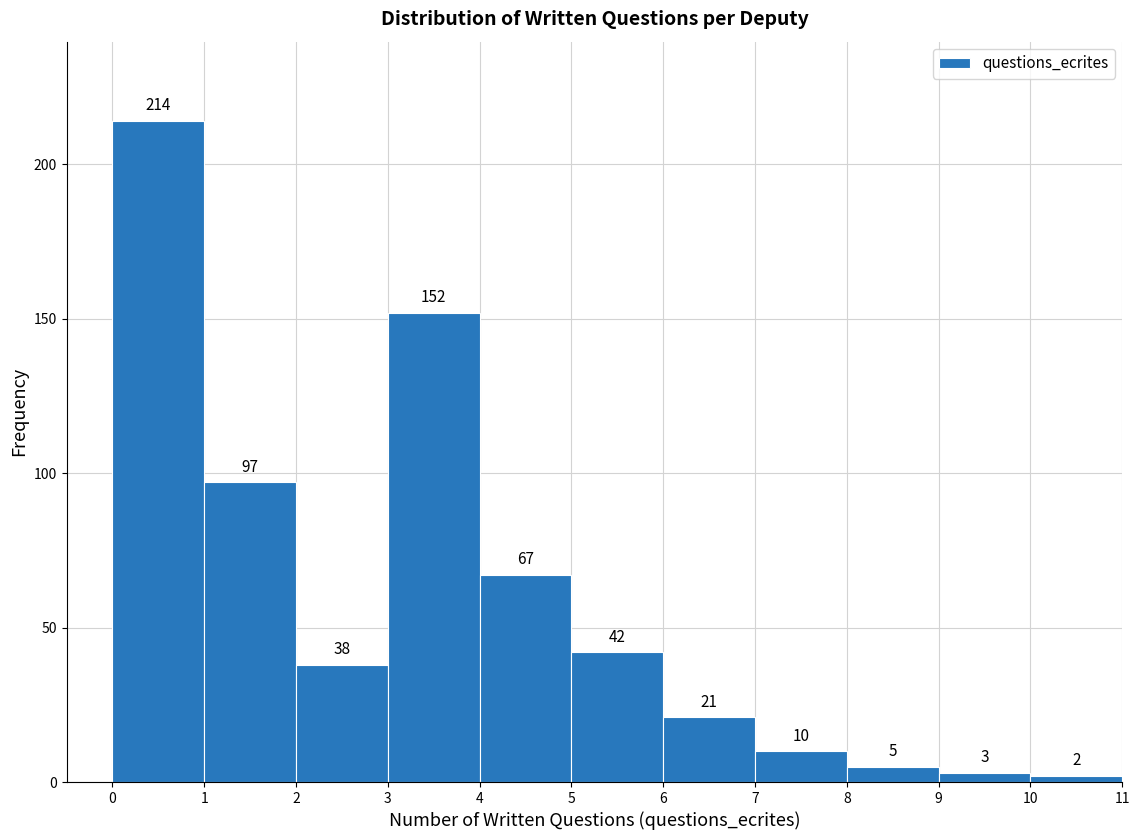

Reading left to right, list every bar in this chart as the range it spans on the x-axis followed by its height.

0 to 1: 214
1 to 2: 97
2 to 3: 38
3 to 4: 152
4 to 5: 67
5 to 6: 42
6 to 7: 21
7 to 8: 10
8 to 9: 5
9 to 10: 3
10 to 11: 2